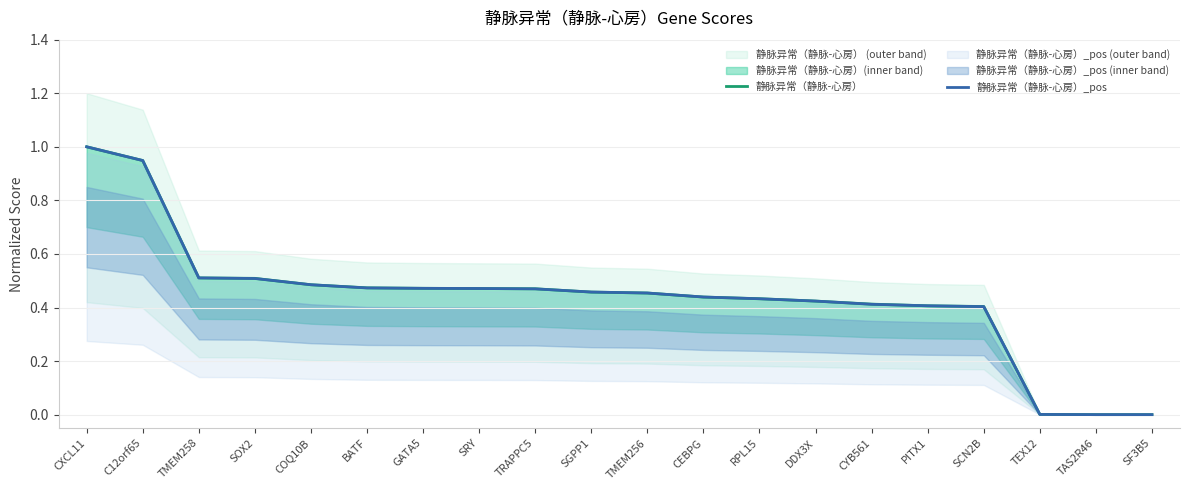

Reading left to right, what are all the values shown in this chart?

静脉异常（静脉-心房）: 1.0	0.9	0.5	0.5	0.5	0.5	0.5	0.5	0.5	0.5	0.5	0.4	0.4	0.4	0.4	0.4	0.4	0.0	0.0	0.0
静脉异常（静脉-心房）_pos: 1.0	0.9	0.5	0.5	0.5	0.5	0.5	0.5	0.5	0.5	0.5	0.4	0.4	0.4	0.4	0.4	0.4	0.0	0.0	0.0